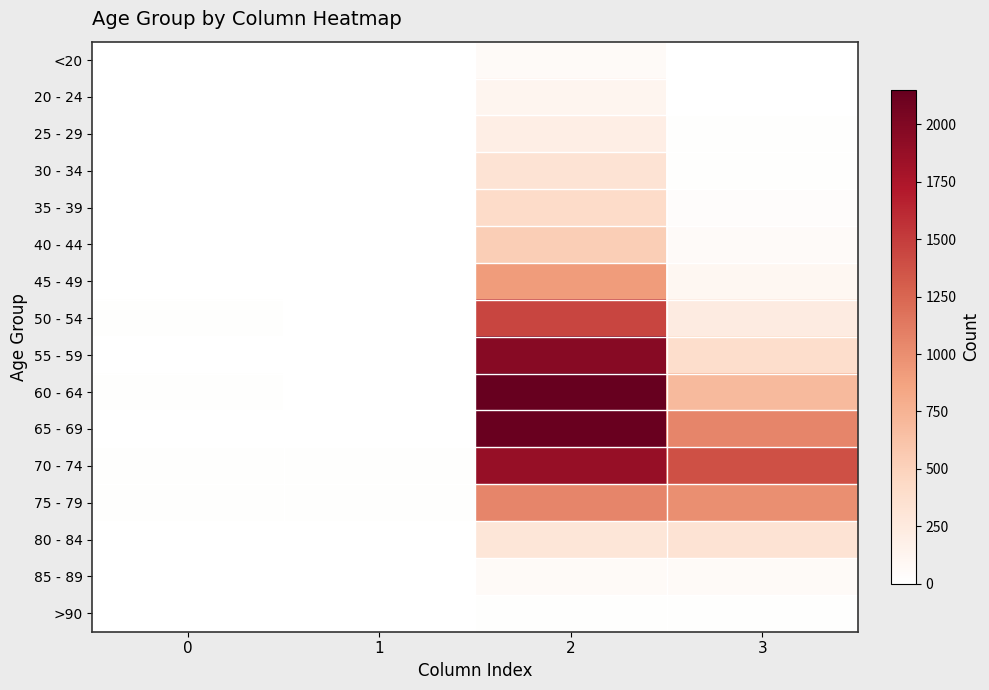

Reading right to left, list all the values displayed in this chart.

<20: 3=7	2=62	1=1	0=0
20 - 24: 3=2	2=121	1=0	0=1
25 - 29: 3=13	2=196	1=0	0=0
30 - 34: 3=14	2=333	1=2	0=0
35 - 39: 3=26	2=420	1=1	0=2
40 - 44: 3=53	2=530	1=1	0=0
45 - 49: 3=97	2=915	1=1	0=2
50 - 54: 3=227	2=1450	1=3	0=9
55 - 59: 3=392	2=1965	1=6	0=8
60 - 64: 3=689	2=2151	1=8	0=11
65 - 69: 3=1057	2=2130	1=6	0=6
70 - 74: 3=1381	2=1882	1=14	0=13
75 - 79: 3=993	2=1053	1=12	0=10
80 - 84: 3=333	2=296	1=4	0=7
85 - 89: 3=64	2=62	1=1	0=3
>90: 3=9	2=15	1=0	0=0